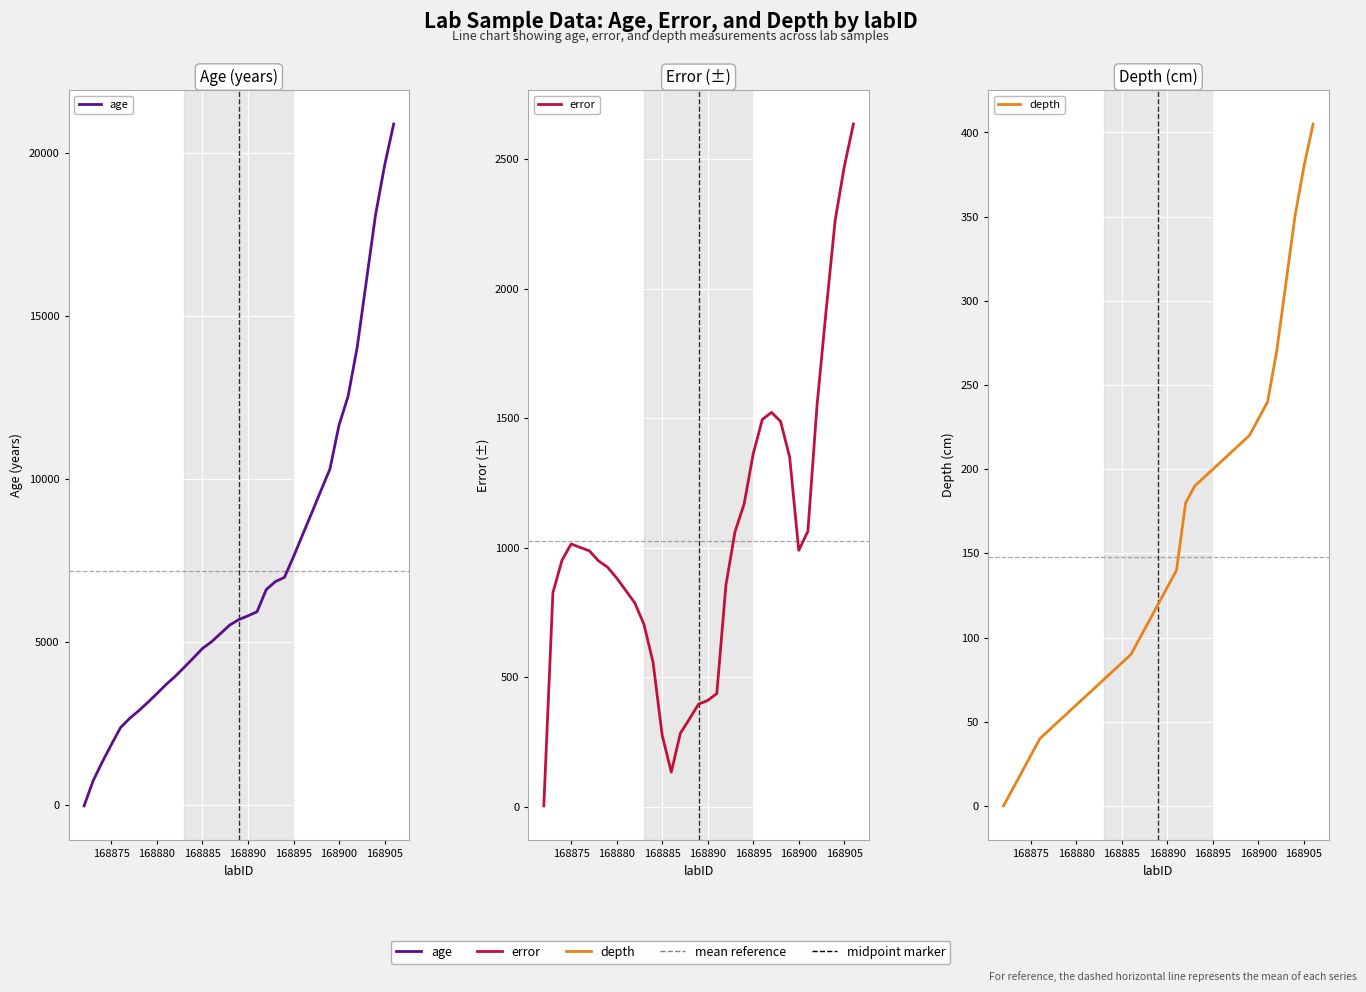

What is the value of the age point at the 15th from the left?

4998.0